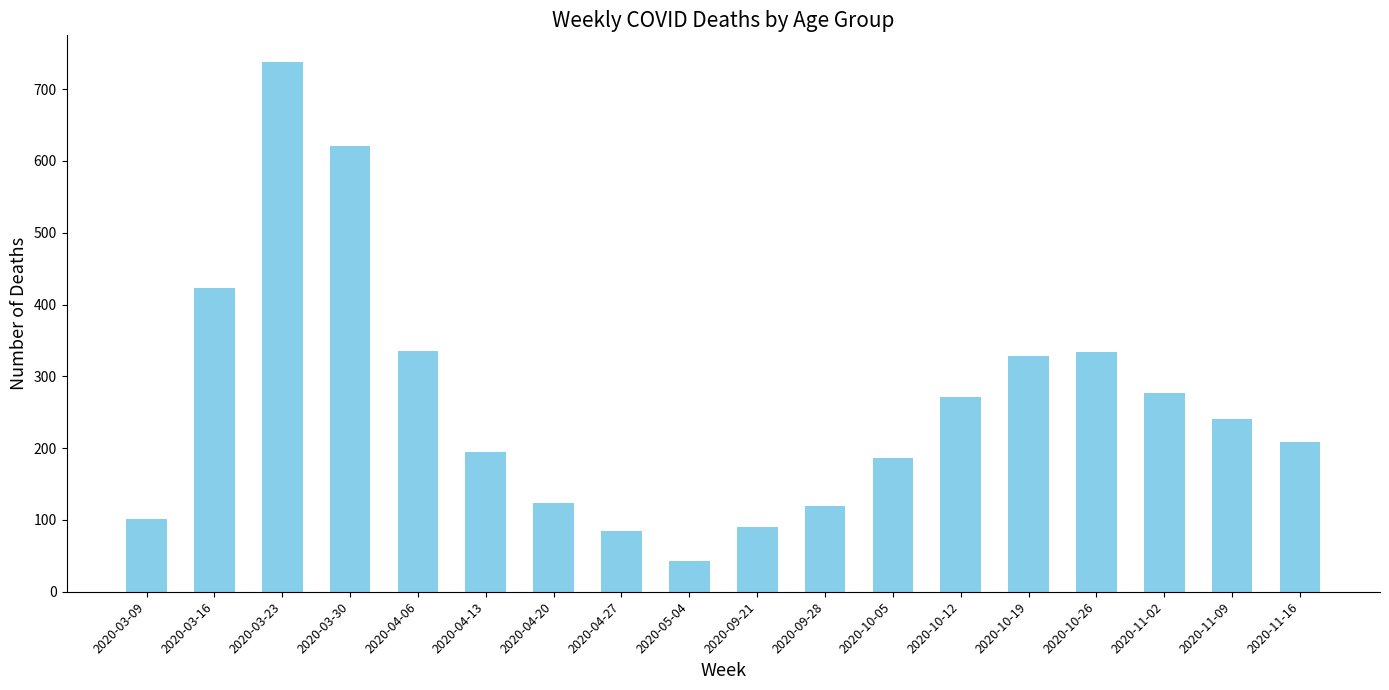

Does the chart contain any negative values?

No